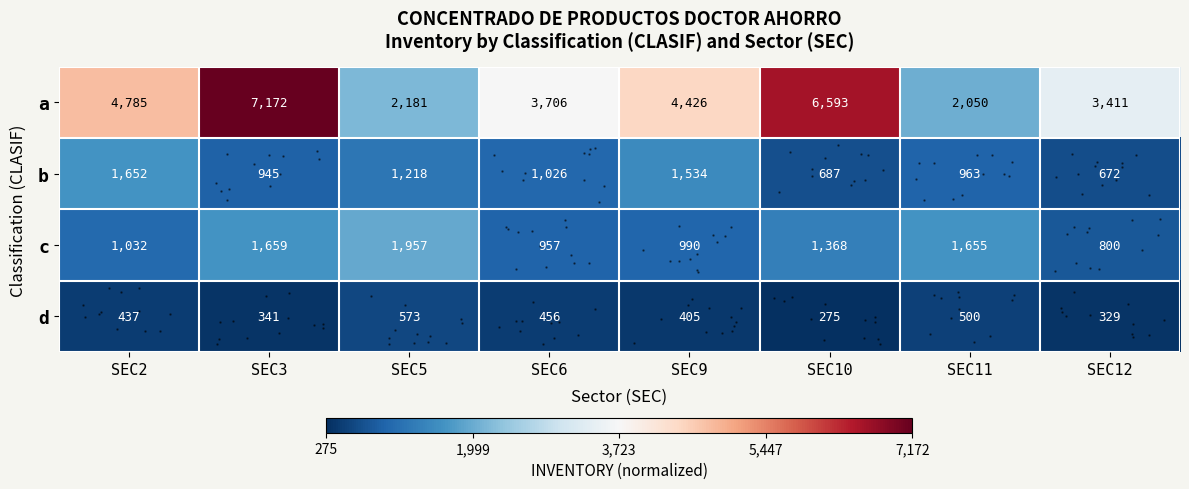

At which category does the chart reach its peak across all series?

SEC3